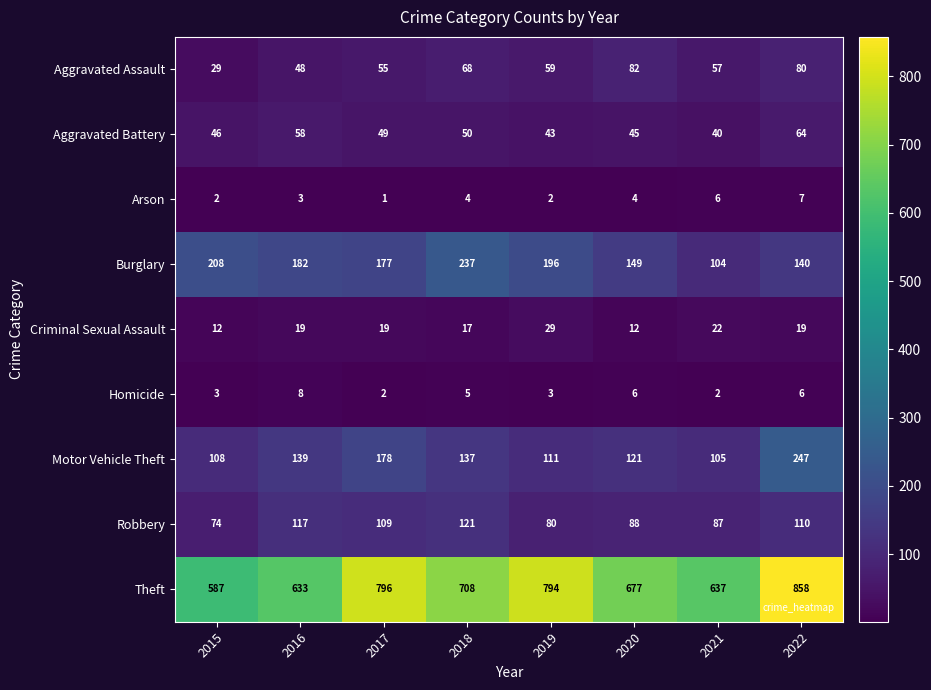

At which label does Motor Vehicle Theft first exceed 137?

2016